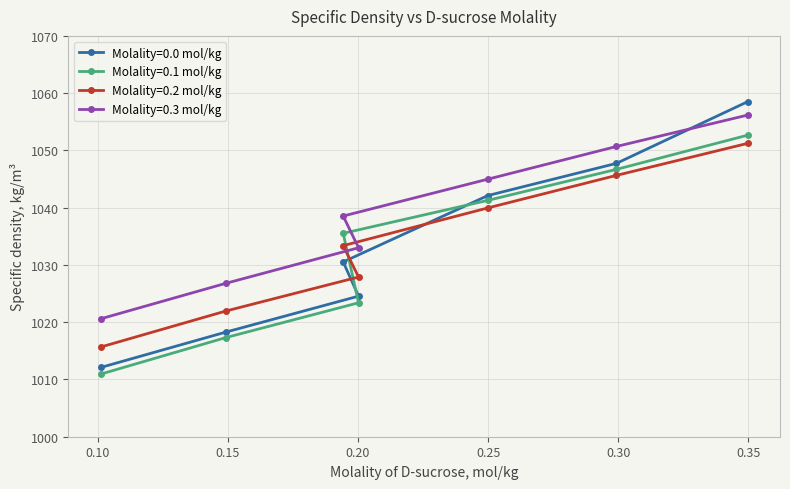

Rank the series by their maximum value, from highest to lowest.

Molality=0.0 mol/kg, Molality=0.3 mol/kg, Molality=0.1 mol/kg, Molality=0.2 mol/kg